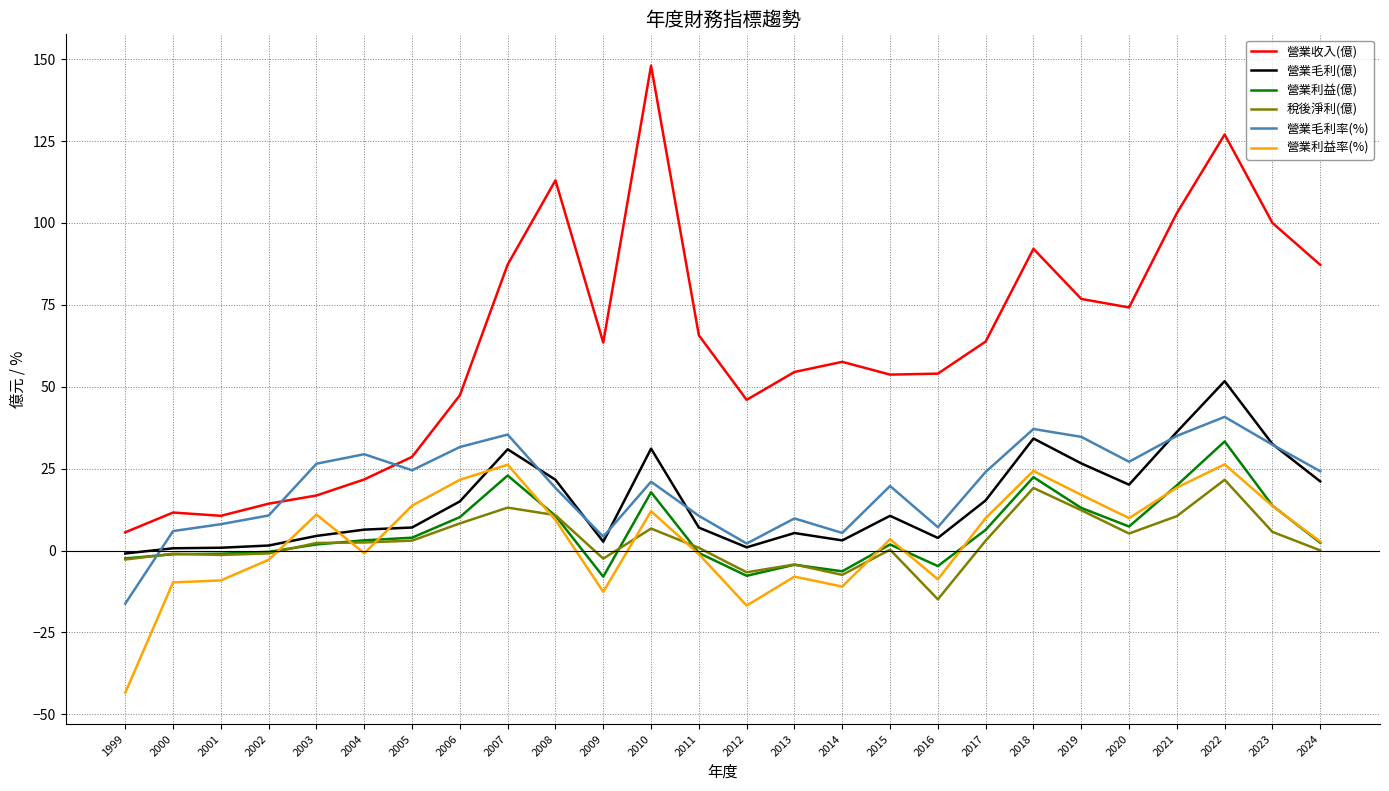

At which category does the chart reach its peak across all series?

2010